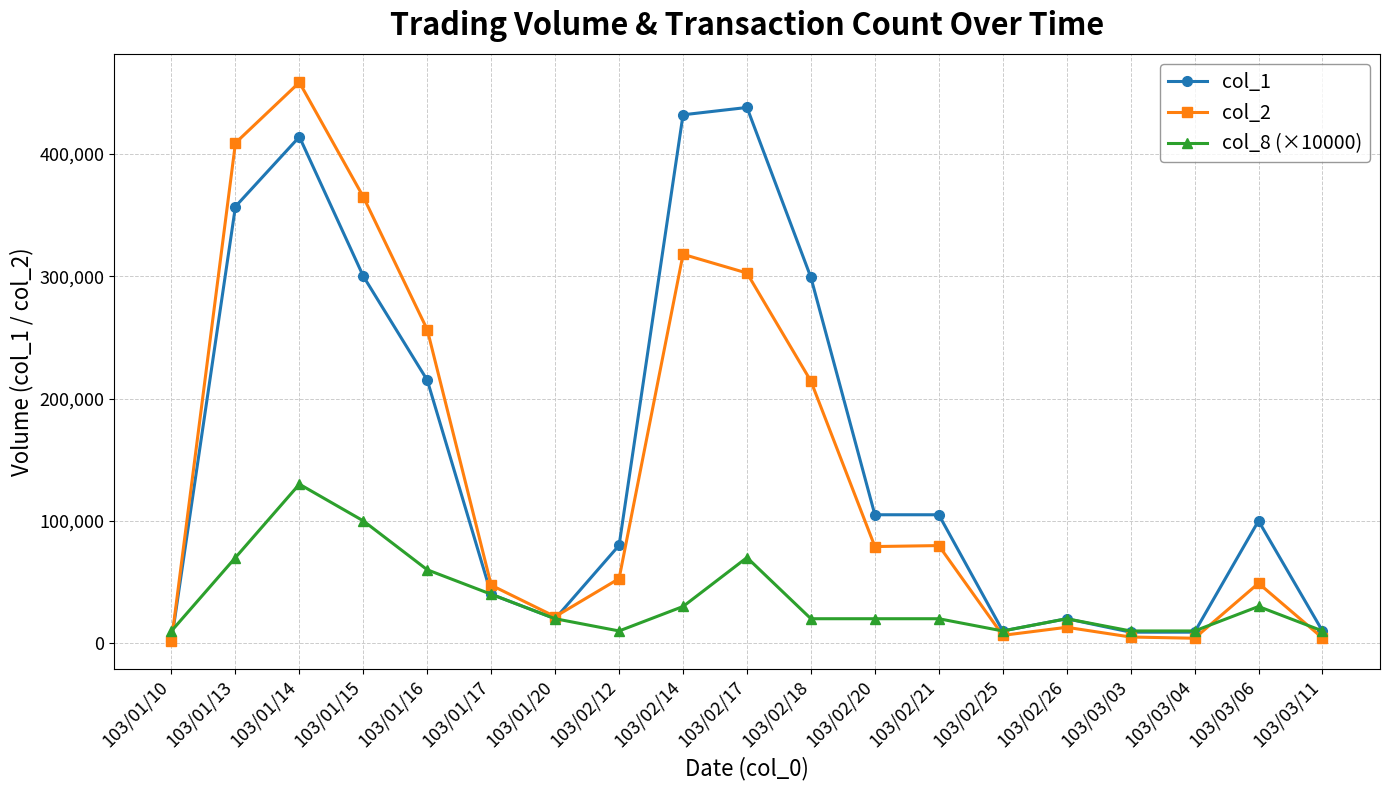

Is it true that col_1 equals 20000 at 103/01/20?

True